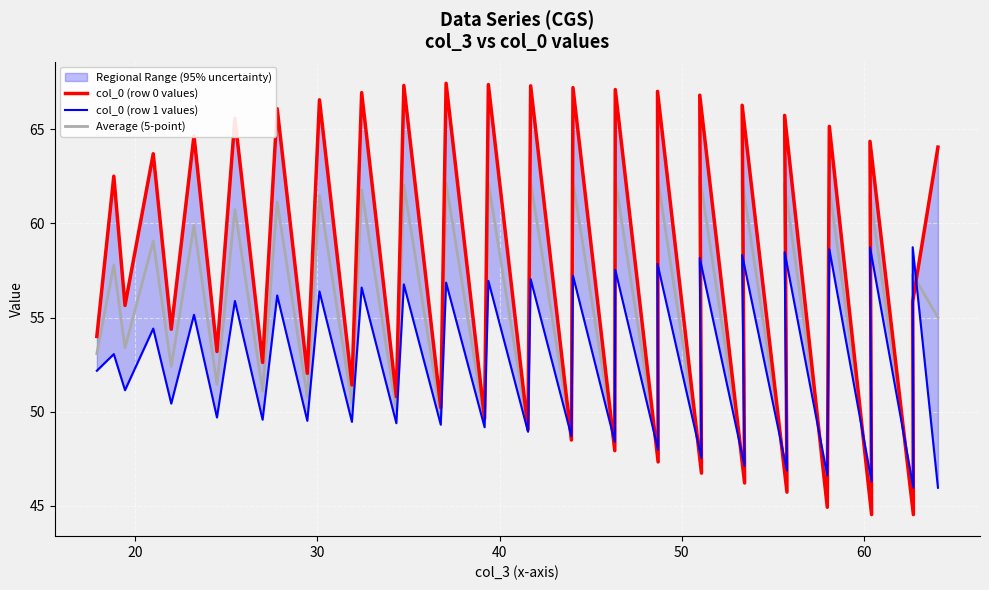

Is it true that col_4 equals 19.6 at 0?

False